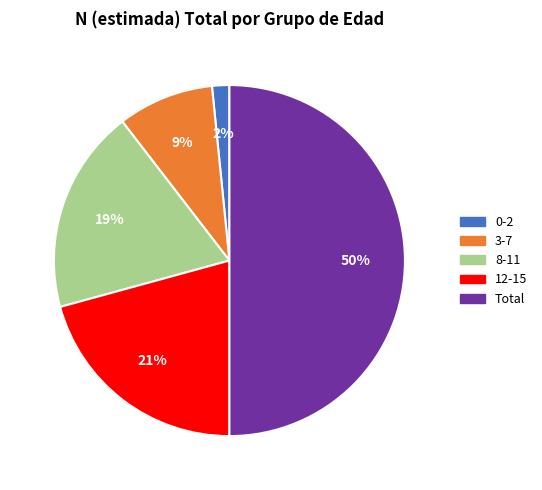

How many slices are in this pie chart?

5